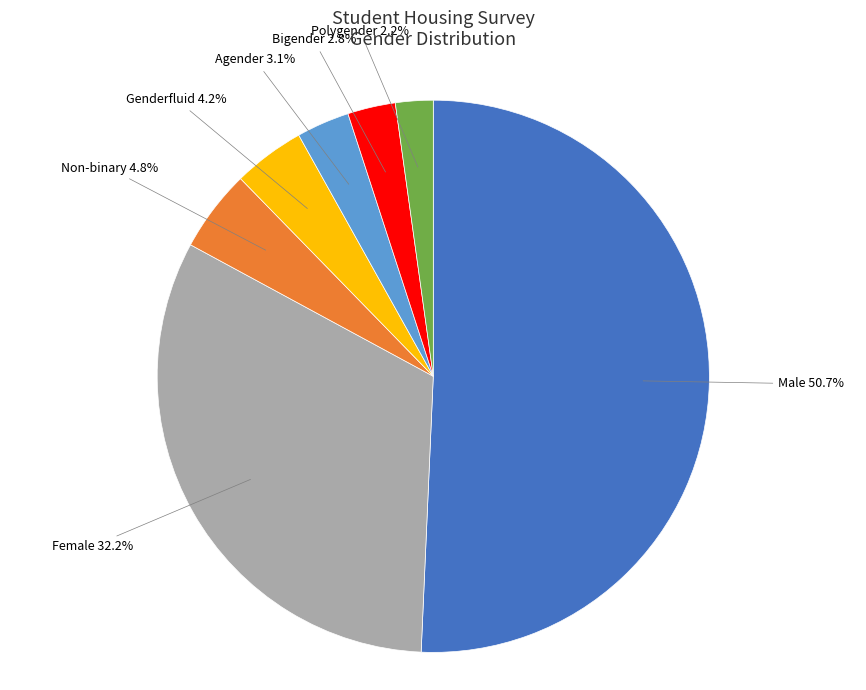

Is there a majority slice in this chart?

Yes